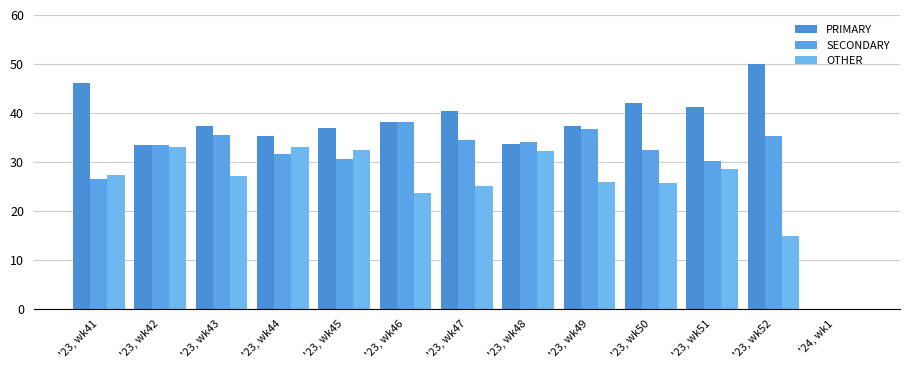

What is the label of the 5th bar from the left?

'23, wk45